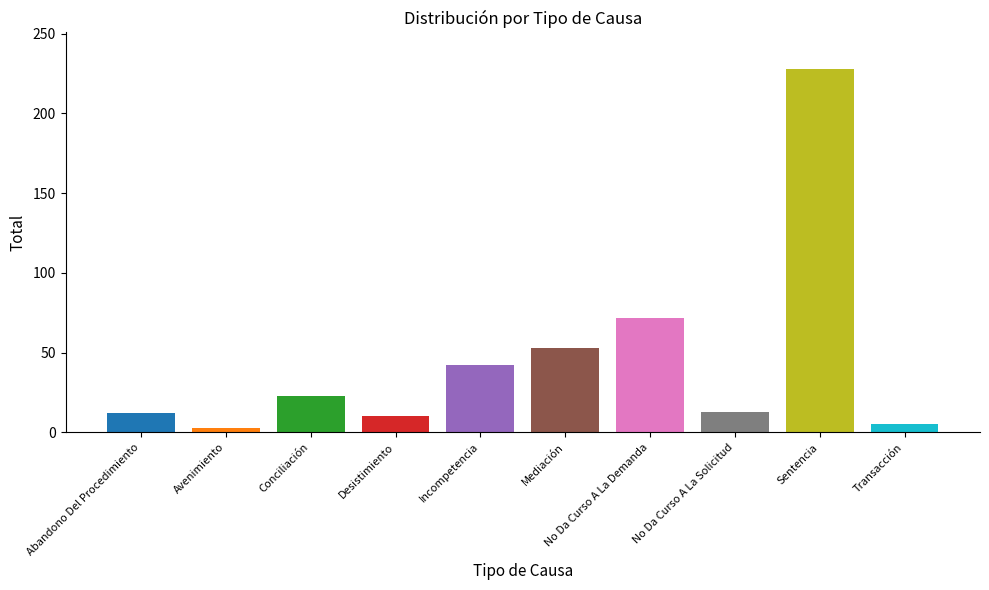

What position from the right is Sentencia?

2